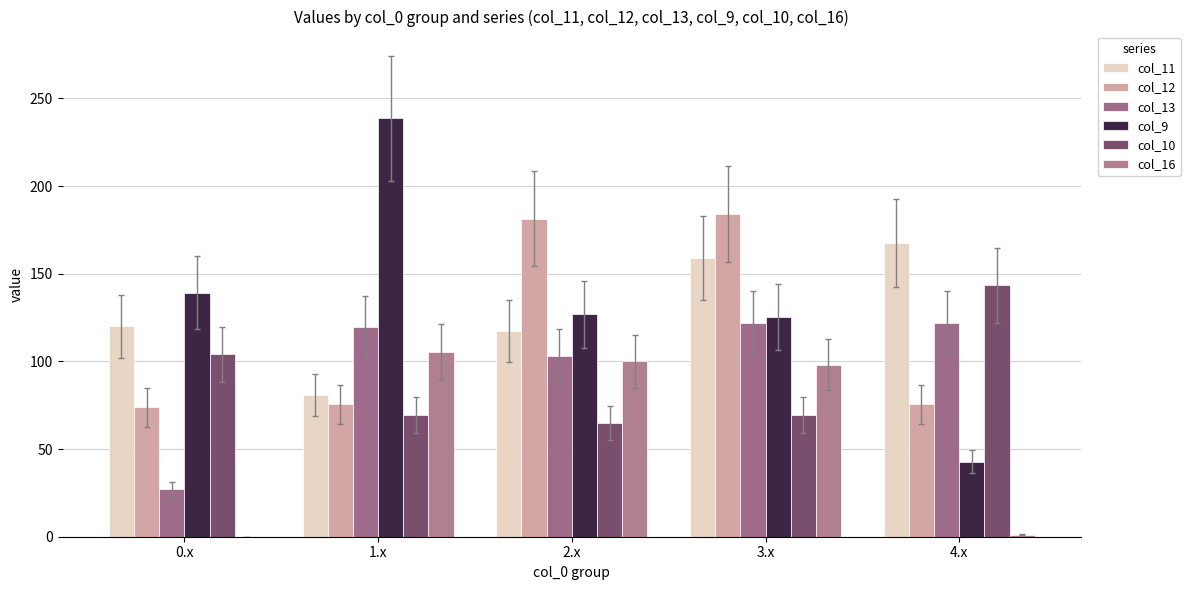

Reading left to right, what are all the values shown in this chart?

col_11: 120.1	80.7	117.4	159.2	167.4
col_12: 73.8	75.5	181.5	184.1	75.5
col_13: 26.9	119.6	103.2	122.1	122.1
col_9: 139.2	238.6	126.9	125.5	42.9
col_10: 104.2	69.3	64.7	69.3	143.3
col_16: 0.0	105.3	100.0	98.2	1.2